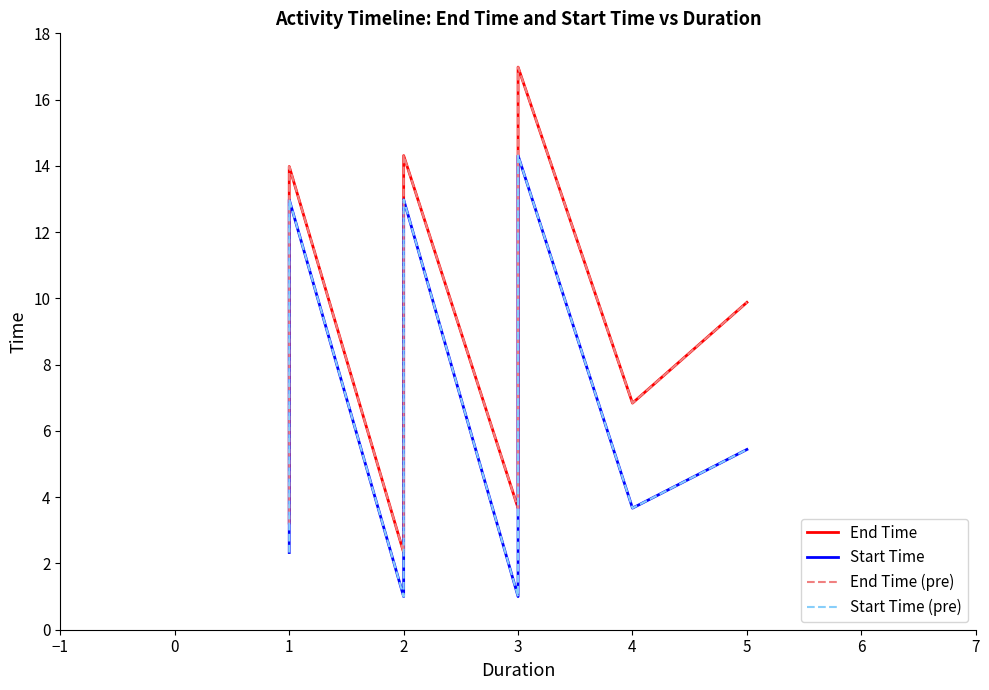

What is the difference between the second highest and minimum values in the Start Time (pre) series?

12.0